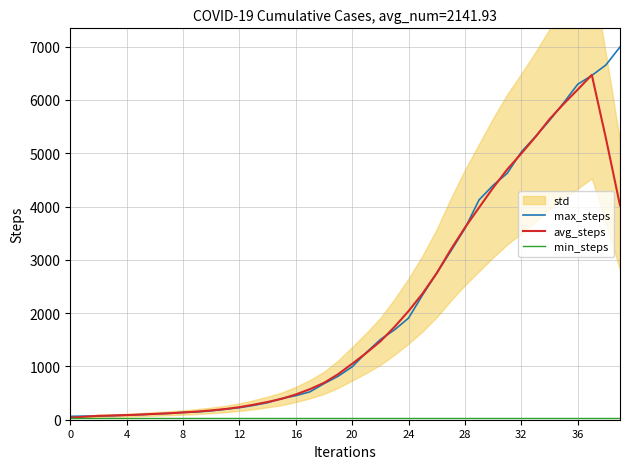

What is the average value of the avg_steps series?

2037.7